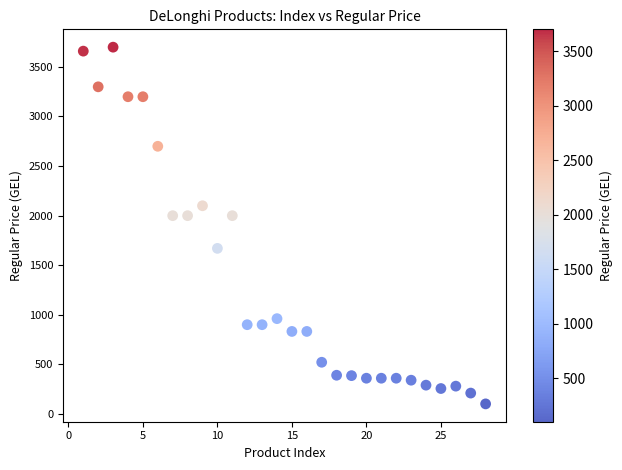

What is the range of Y values (max minus min)?

3599